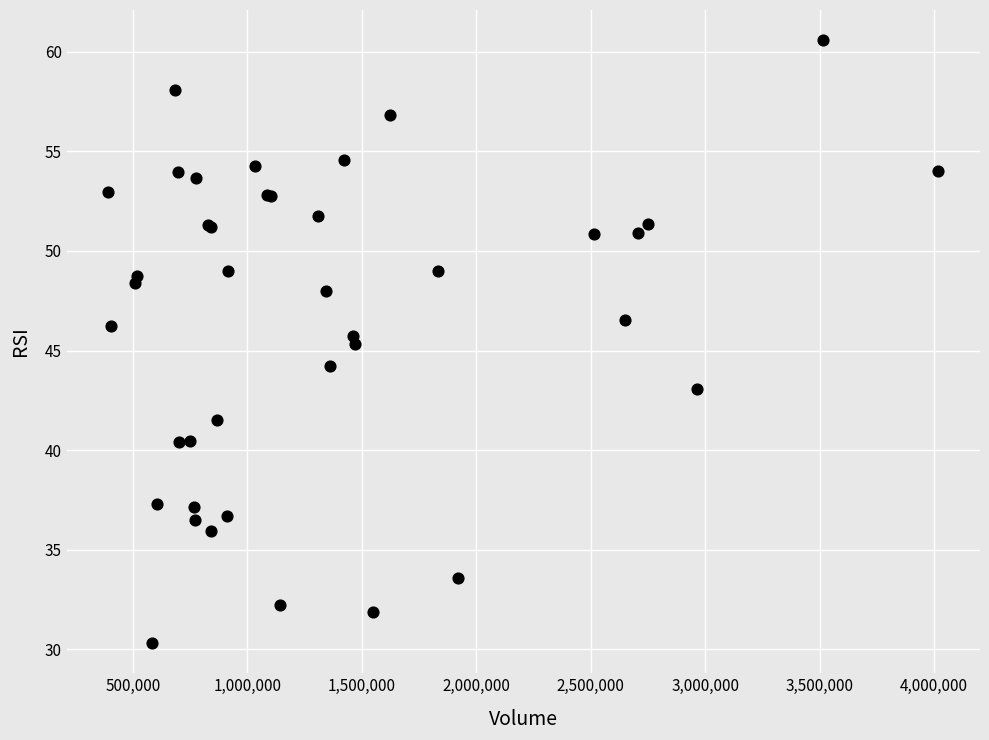

What Y value in the scatter plot is closest to 45?

45.4